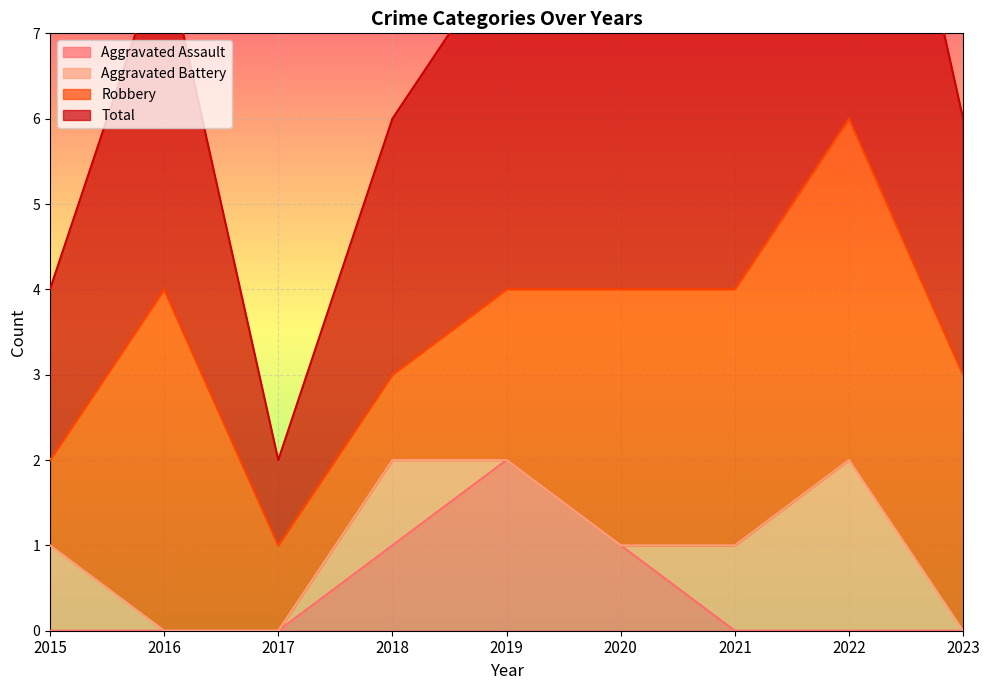

The value of Aggravated Assault at 2016 is 1. True or false?

False